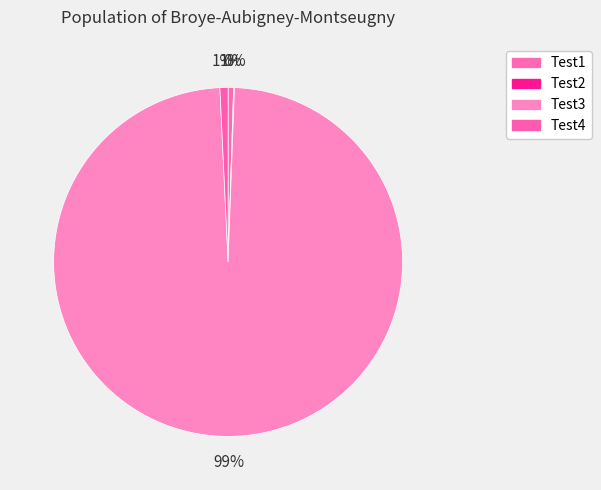

What is the change in value from Test2 to Test3?

+45401